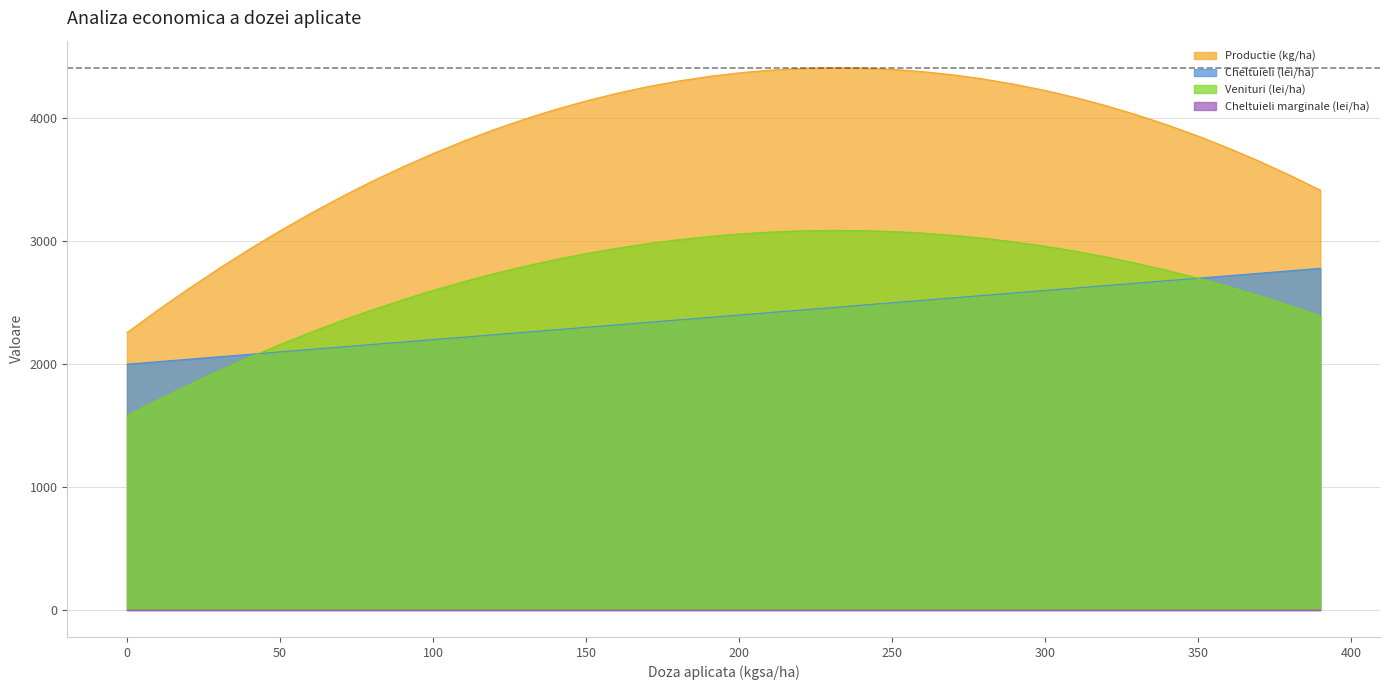

What is the value of the Productie (kg/ha) point at the 37th from the left?

3758.8